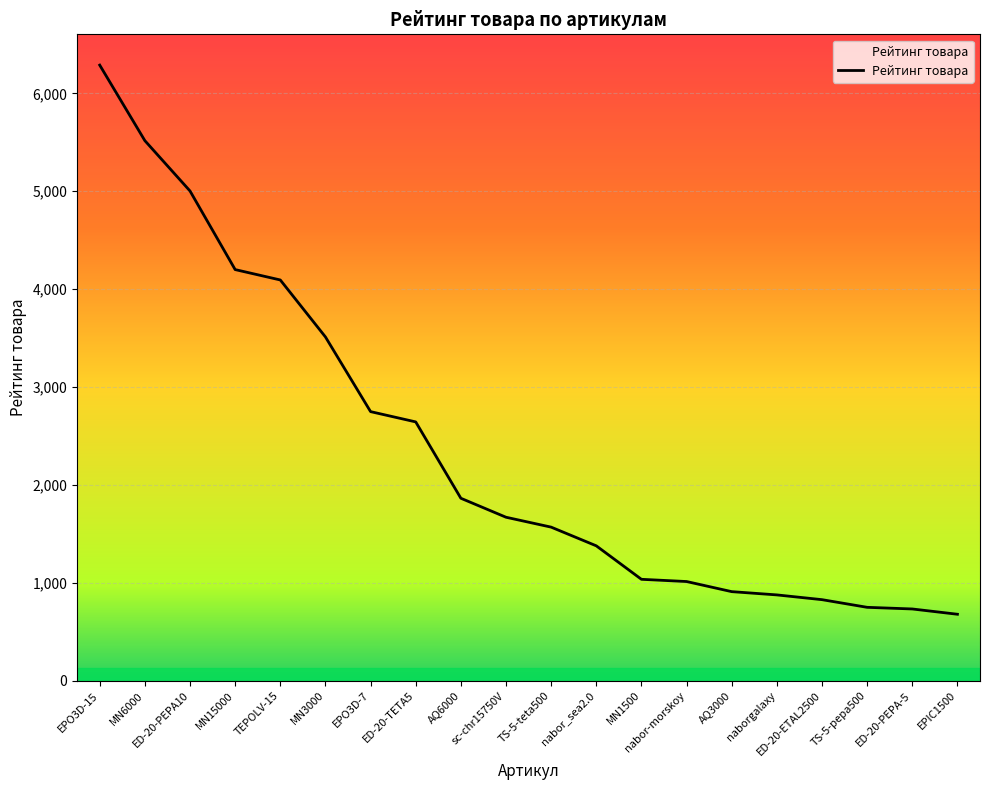

At which category does the chart reach its peak across all series?

EPO3D-15